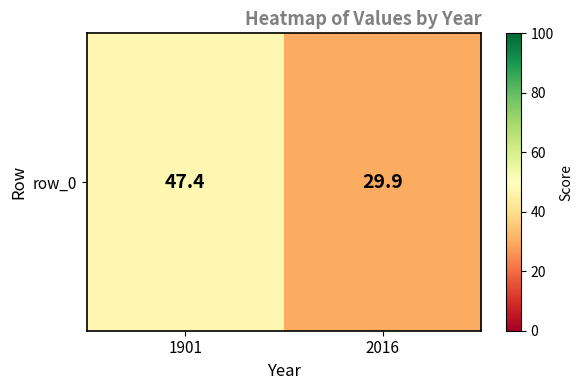

What is the sum of all values?

77.3